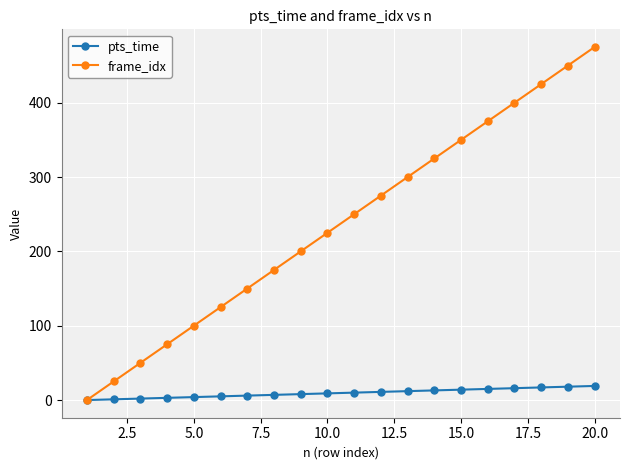

Which series has the largest total across all categories?

frame_idx